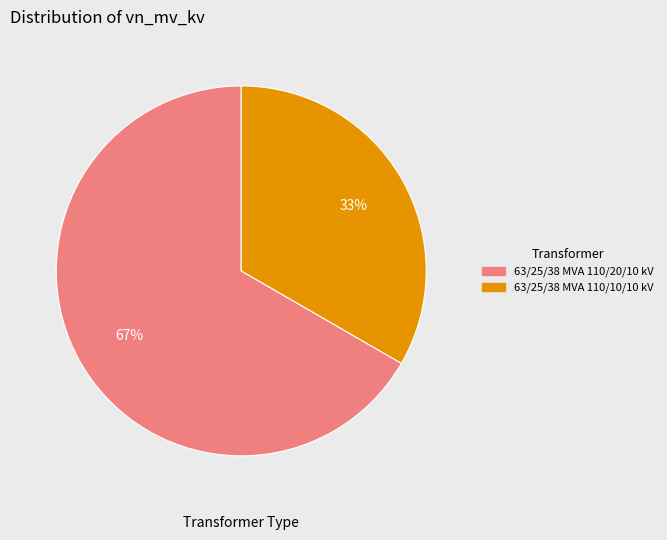

How many slices are in this pie chart?

2